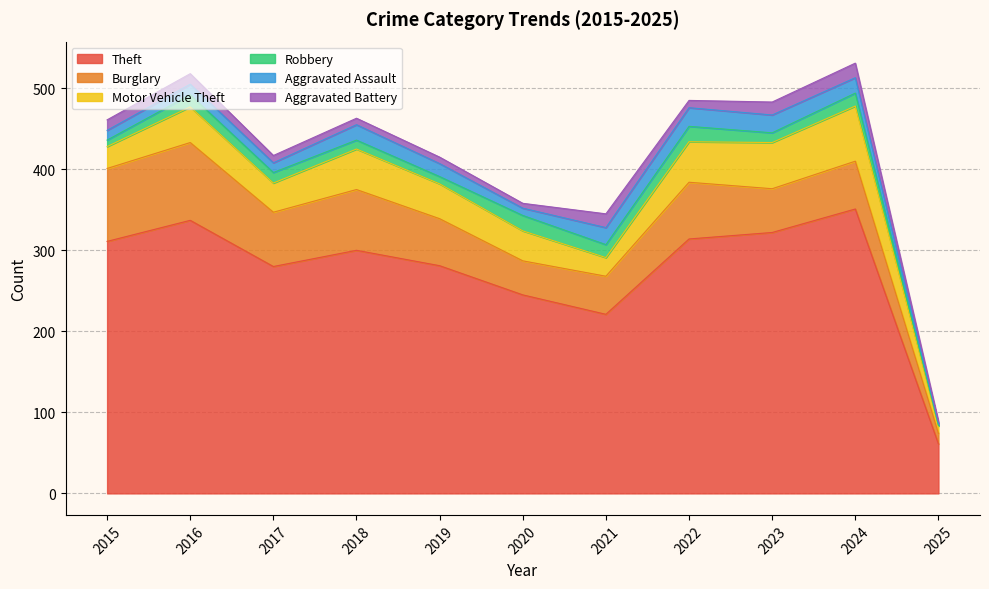

Between 2018 and 2021, which series saw the biggest shift?

Theft